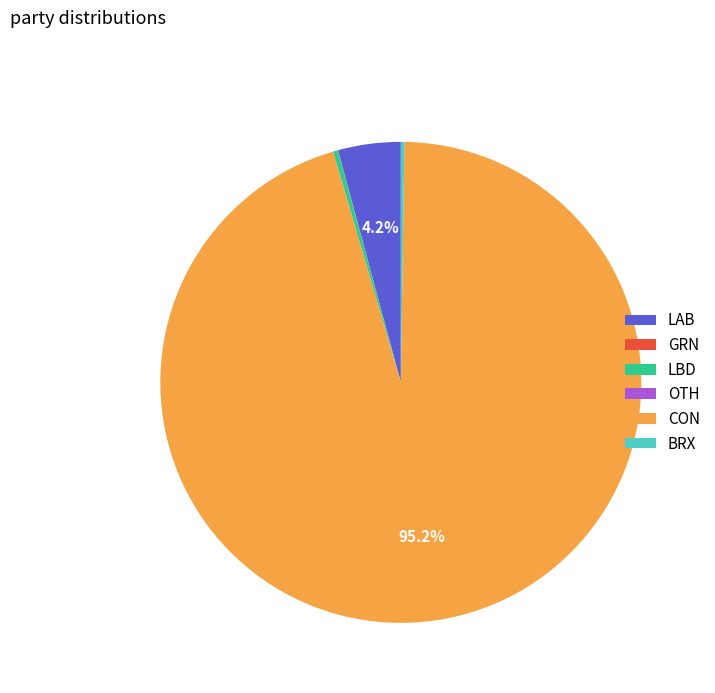

Which slice is the largest?

CON